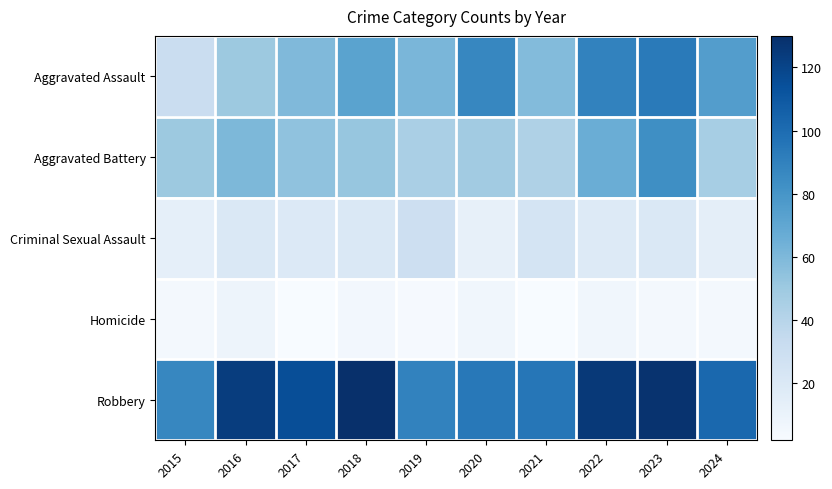

Which series changed the most between 2019 and 2021?

Robbery